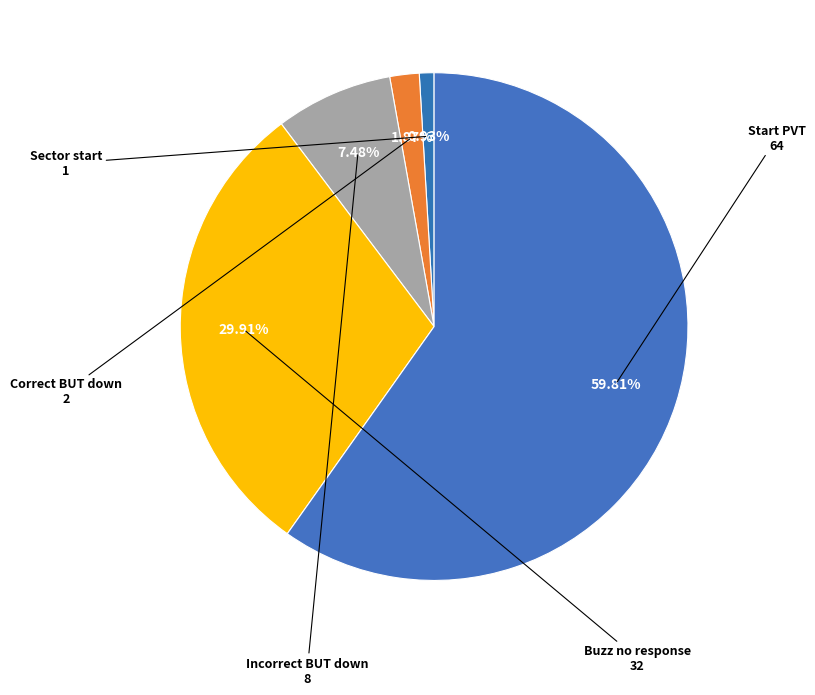

How many slices are in this pie chart?

5